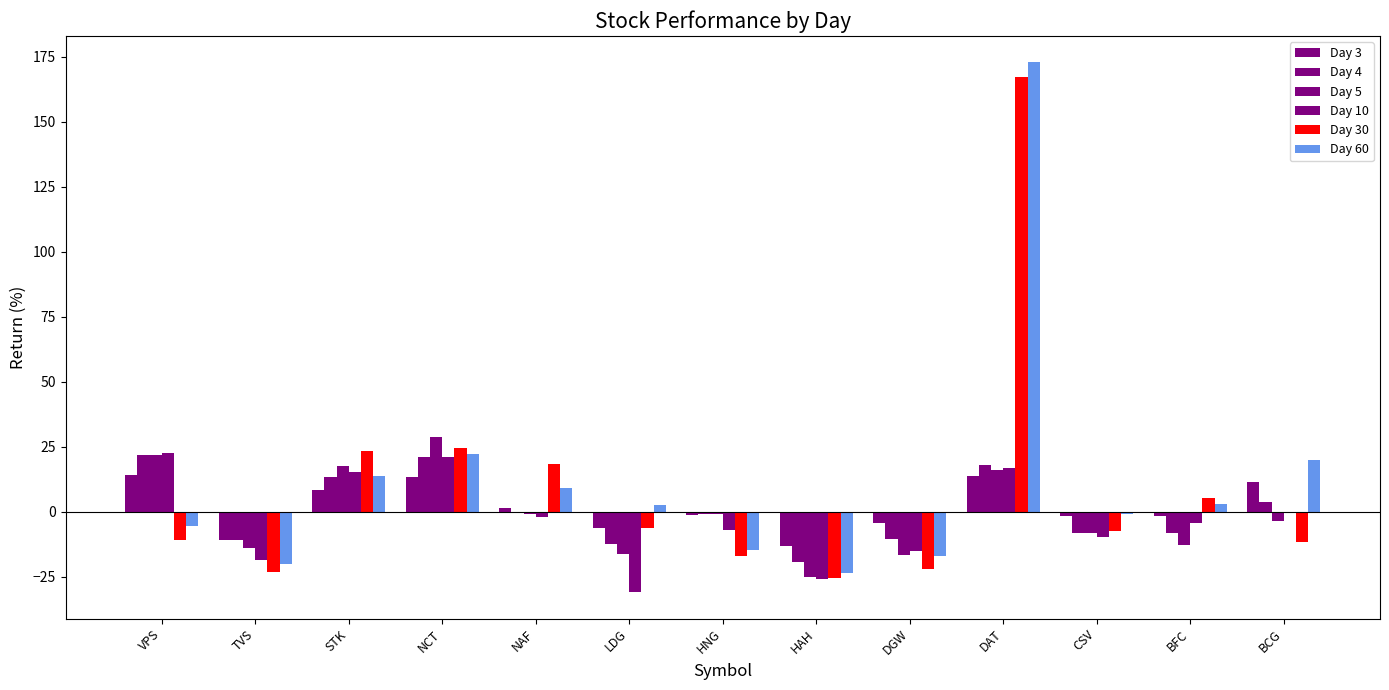

Rank the series by their maximum value, from highest to lowest.

Day 60, Day 30, Day 5, Day 10, Day 4, Day 3